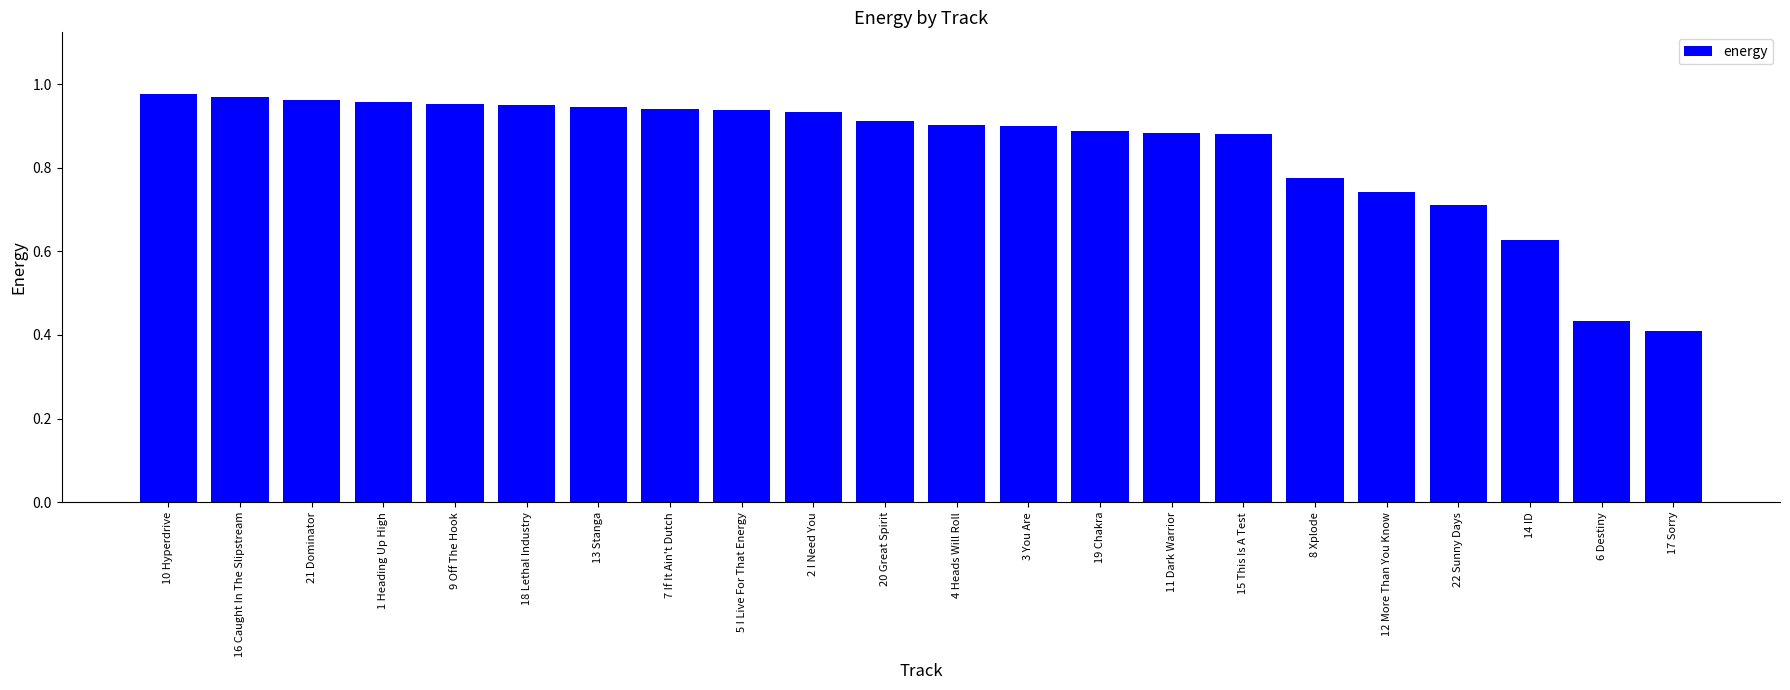

What is the label of the 6th bar from the right?

8 Xplode